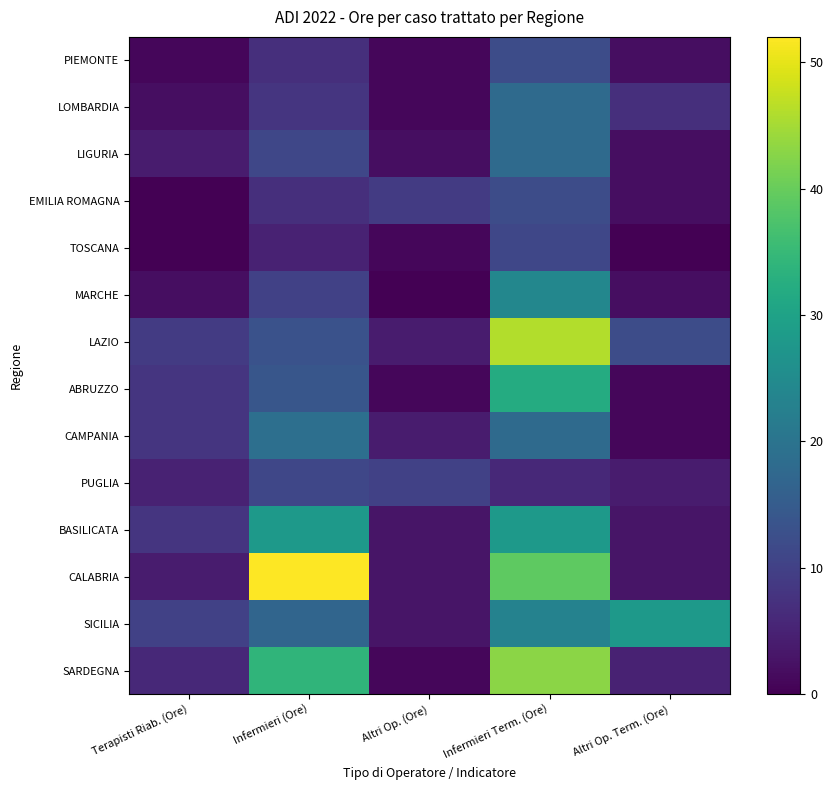

Reading right to left, what are all the values shown in this chart?

PIEMONTE: Altri Op. Term. (Ore)=2	Infermieri Term. (Ore)=12	Altri Op. (Ore)=1	Infermieri (Ore)=7	Terapisti Riab. (Ore)=1
LOMBARDIA: Altri Op. Term. (Ore)=7	Infermieri Term. (Ore)=18	Altri Op. (Ore)=1	Infermieri (Ore)=8	Terapisti Riab. (Ore)=2
LIGURIA: Altri Op. Term. (Ore)=2	Infermieri Term. (Ore)=18	Altri Op. (Ore)=2	Infermieri (Ore)=11	Terapisti Riab. (Ore)=4
EMILIA ROMAGNA: Altri Op. Term. (Ore)=2	Infermieri Term. (Ore)=12	Altri Op. (Ore)=9	Infermieri (Ore)=7	Terapisti Riab. (Ore)=0
TOSCANA: Altri Op. Term. (Ore)=0	Infermieri Term. (Ore)=11	Altri Op. (Ore)=1	Infermieri (Ore)=5	Terapisti Riab. (Ore)=0
MARCHE: Altri Op. Term. (Ore)=2	Infermieri Term. (Ore)=24	Altri Op. (Ore)=0	Infermieri (Ore)=10	Terapisti Riab. (Ore)=2
LAZIO: Altri Op. Term. (Ore)=12	Infermieri Term. (Ore)=46	Altri Op. (Ore)=4	Infermieri (Ore)=13	Terapisti Riab. (Ore)=9
ABRUZZO: Altri Op. Term. (Ore)=1	Infermieri Term. (Ore)=32	Altri Op. (Ore)=1	Infermieri (Ore)=14	Terapisti Riab. (Ore)=8
CAMPANIA: Altri Op. Term. (Ore)=1	Infermieri Term. (Ore)=18	Altri Op. (Ore)=4	Infermieri (Ore)=19	Terapisti Riab. (Ore)=8
PUGLIA: Altri Op. Term. (Ore)=4	Infermieri Term. (Ore)=6	Altri Op. (Ore)=10	Infermieri (Ore)=11	Terapisti Riab. (Ore)=5
BASILICATA: Altri Op. Term. (Ore)=3	Infermieri Term. (Ore)=28	Altri Op. (Ore)=3	Infermieri (Ore)=28	Terapisti Riab. (Ore)=8
CALABRIA: Altri Op. Term. (Ore)=3	Infermieri Term. (Ore)=39	Altri Op. (Ore)=3	Infermieri (Ore)=52	Terapisti Riab. (Ore)=4
SICILIA: Altri Op. Term. (Ore)=28	Infermieri Term. (Ore)=23	Altri Op. (Ore)=3	Infermieri (Ore)=17	Terapisti Riab. (Ore)=10
SARDEGNA: Altri Op. Term. (Ore)=5	Infermieri Term. (Ore)=43	Altri Op. (Ore)=1	Infermieri (Ore)=34	Terapisti Riab. (Ore)=6